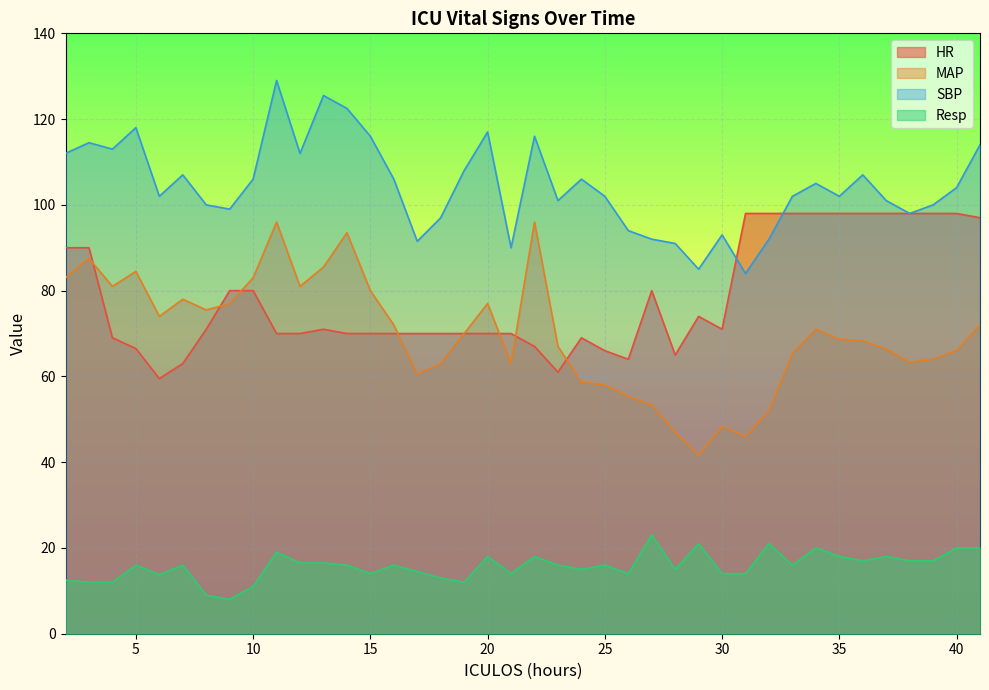

The value of SBP at 30 is 57.5. True or false?

False